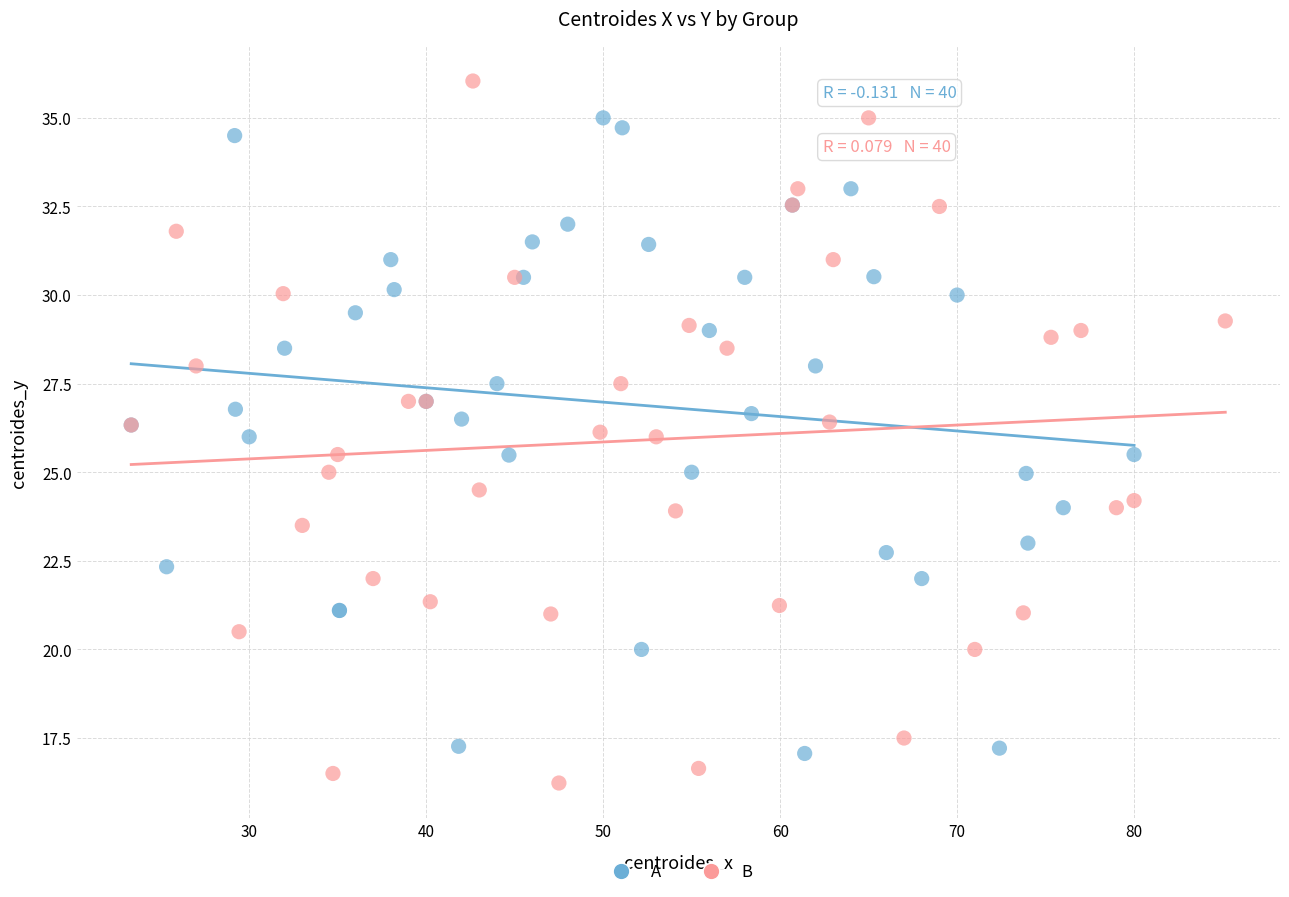

Which series reaches the maximum Y coordinate?

B